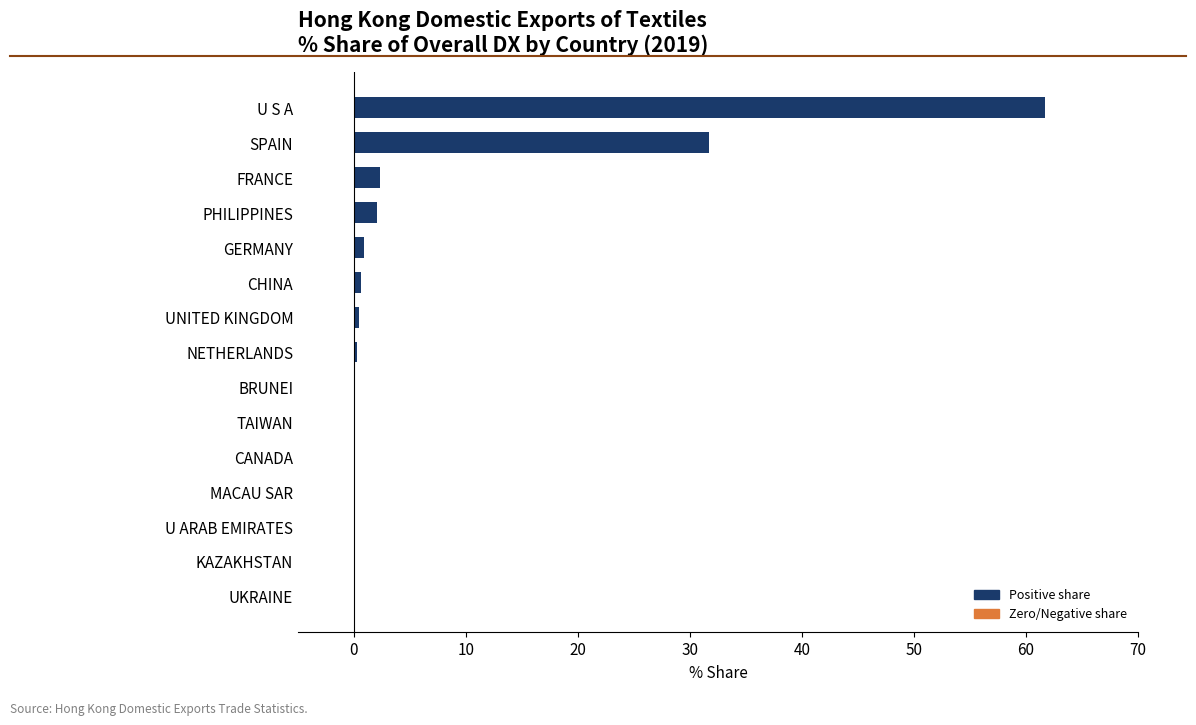

The chart shows a value of 2.3 at FRANCE. True or false?

True